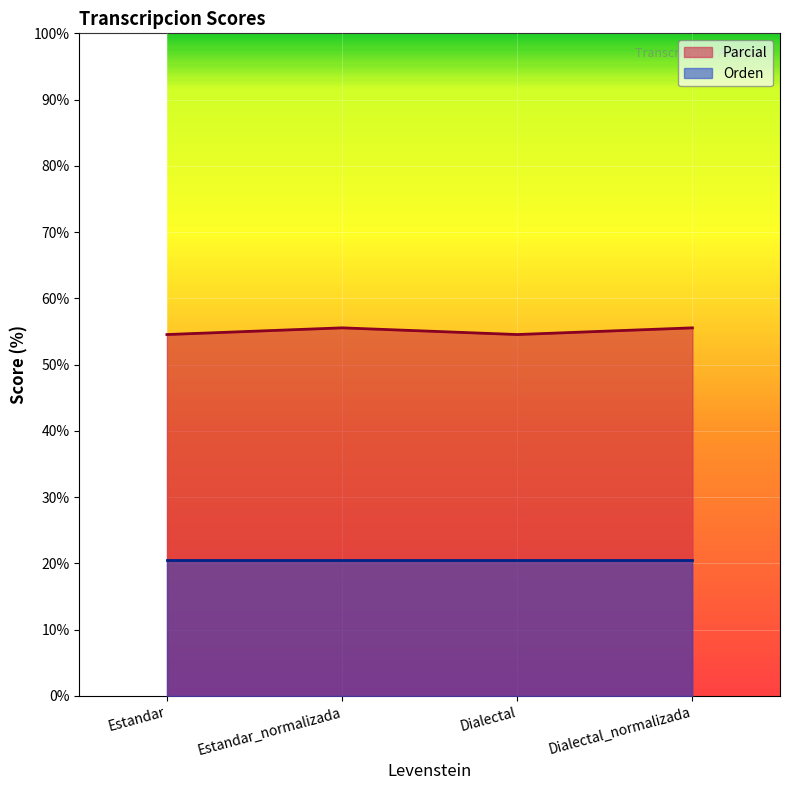

What is the change in value from Dialectal to Dialectal_normalizada?

+1.0